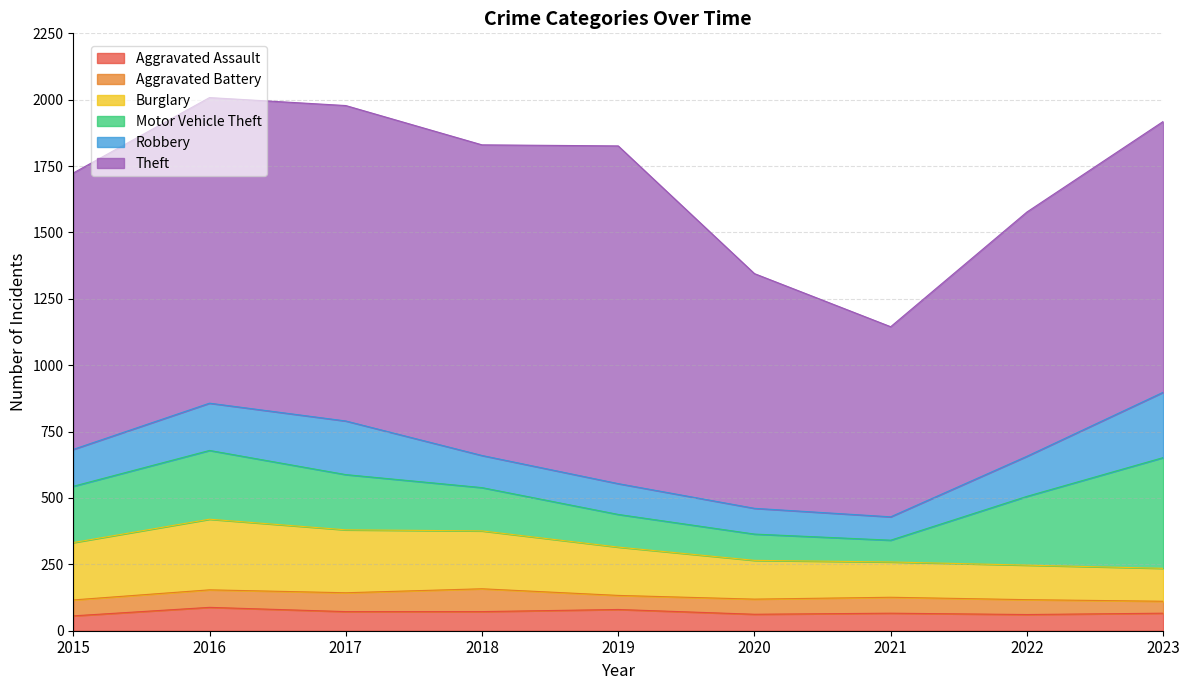

How many lines are shown in the chart?

6